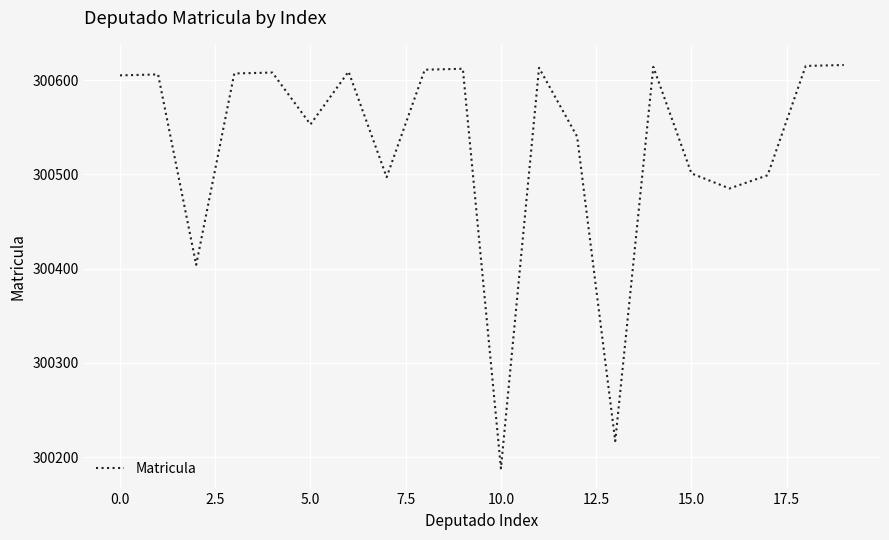

Count the number of categories in the chart.

20